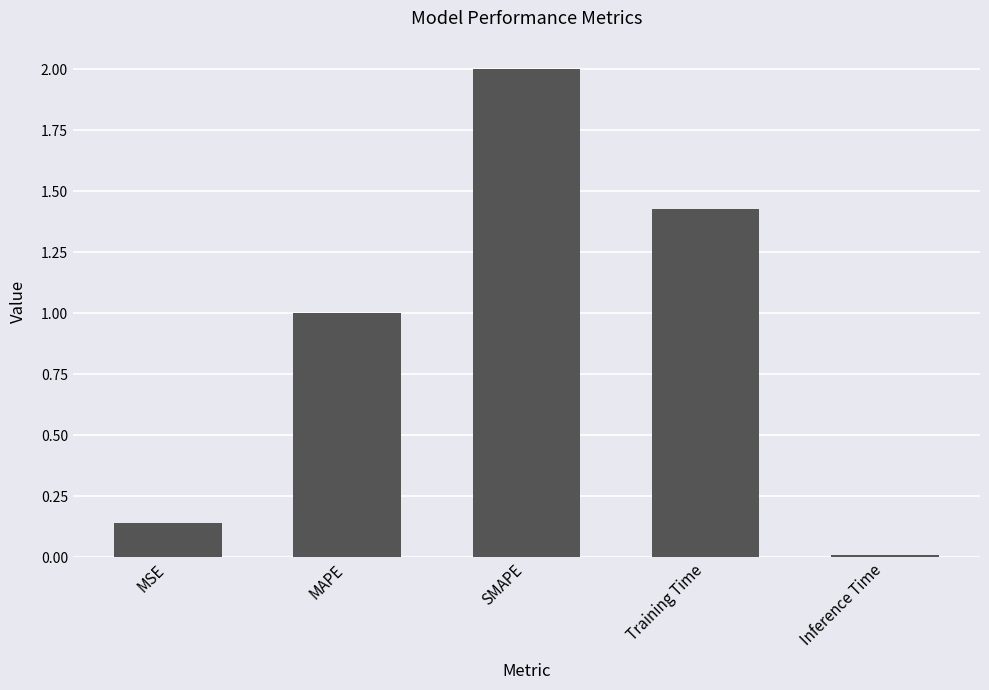

Between Inference Time and Training Time, which is larger?

Training Time